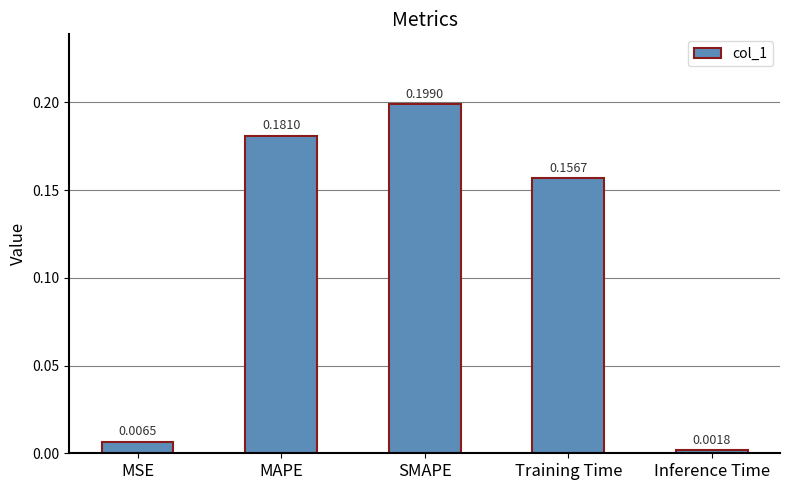

Count the number of categories in the chart.

5